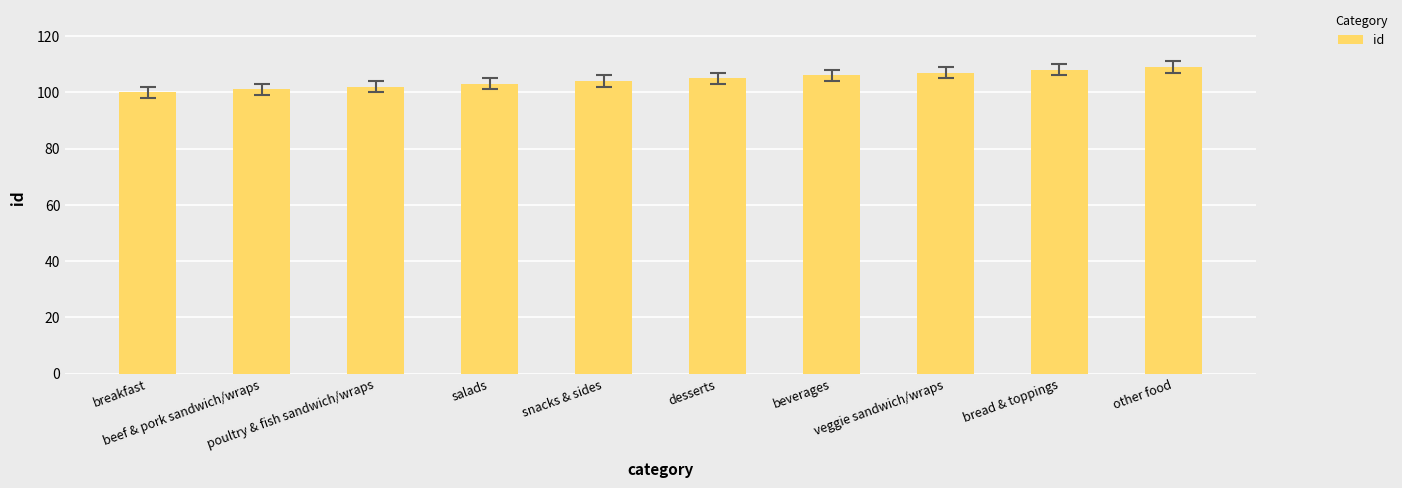

The value at poultry & fish sandwich/wraps is 102. True or false?

True